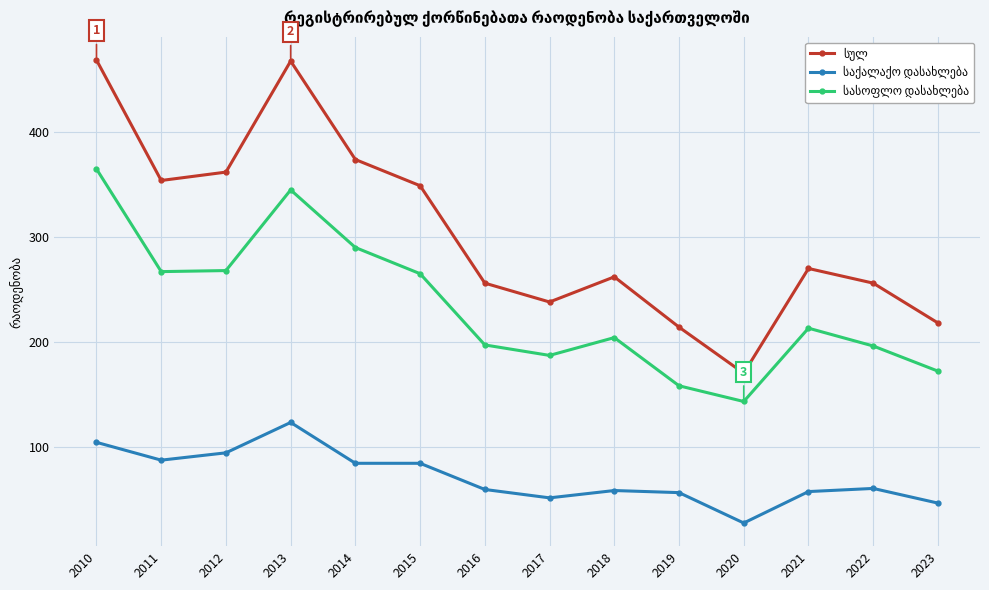

At how many categories does at least one series exceed 117?

14